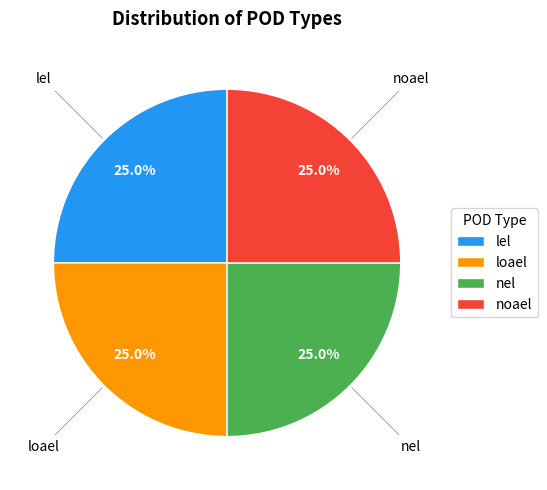

What percentage is NOT represented by loael?

75.0%